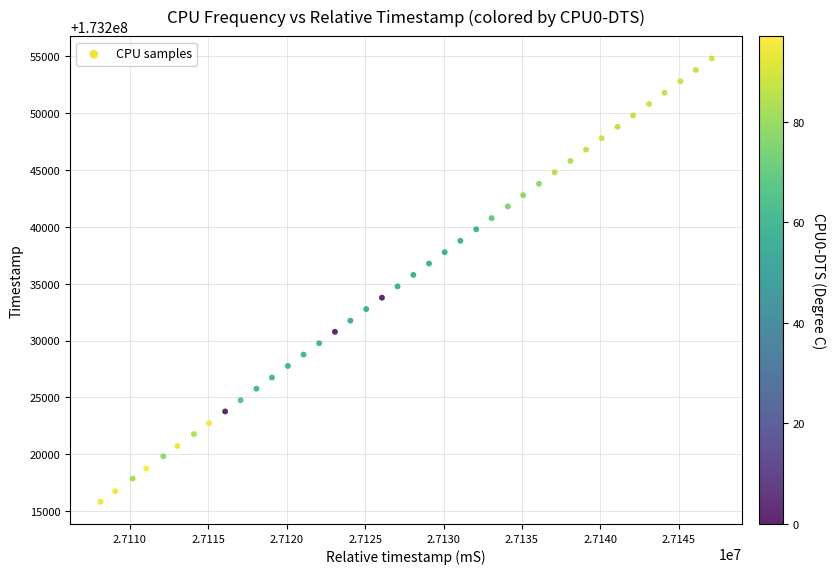

What is the range of X values (max minus min)?

38955